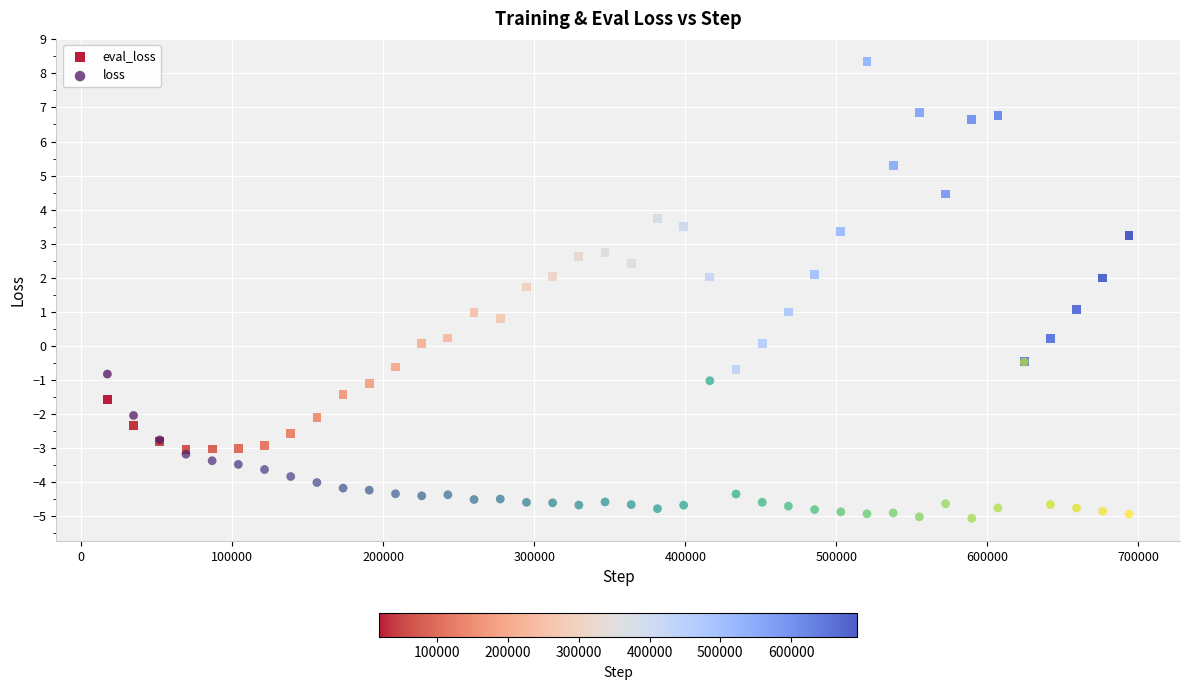

What are all the series names shown in the legend?

eval_loss, loss